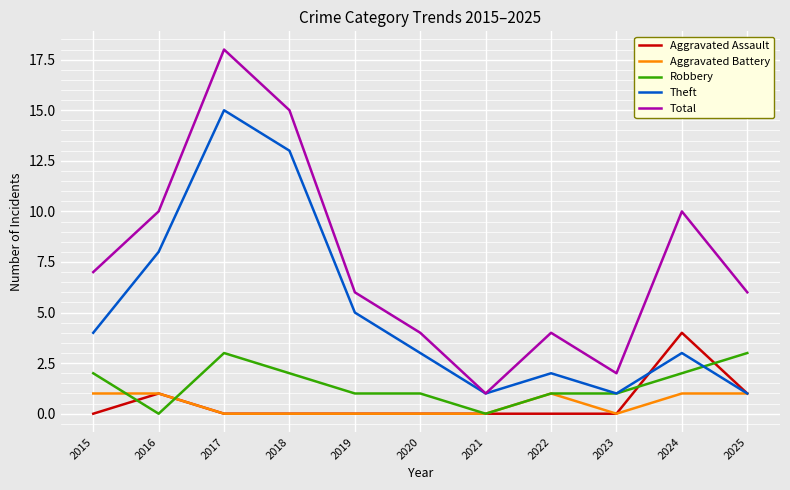

What is the greatest value displayed?

18